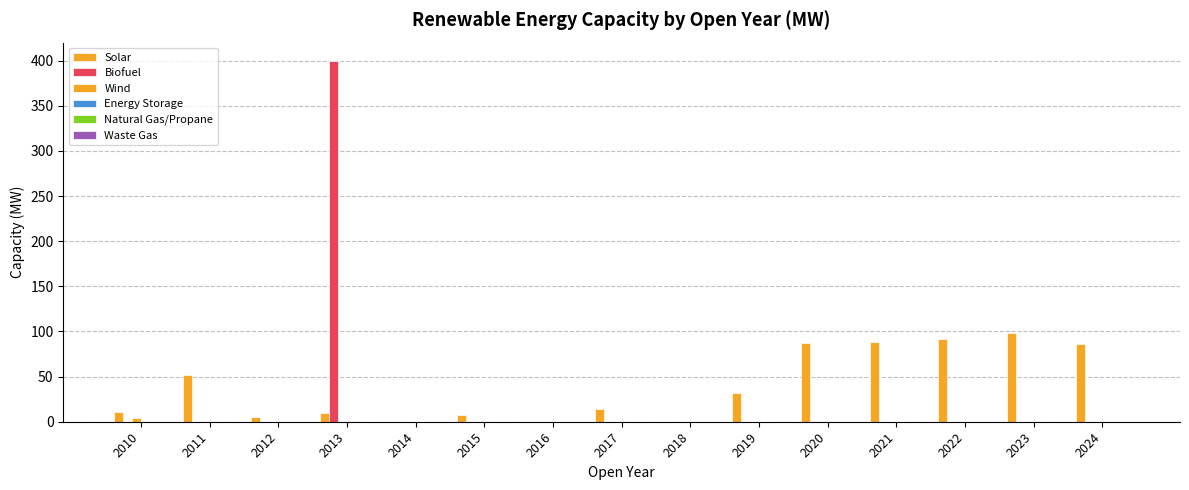

Reading left to right, extract all data points from this chart.

Solar: 2010=11.0	2011=52.1	2012=5.6	2013=10.2	2014=0.0	2015=7.6	2016=0.0	2017=14.0	2018=0.0	2019=31.7	2020=86.7	2021=88.5	2022=91.8	2023=97.8	2024=85.7
Biofuel: 2010=0.0	2011=0.0	2012=0.0	2013=400.0	2014=0.0	2015=0.0	2016=0.0	2017=0.0	2018=0.0	2019=0.0	2020=0.0	2021=0.0	2022=0.0	2023=0.0	2024=0.0
Wind: 2010=4.0	2011=0.0	2012=0.0	2013=0.0	2014=0.0	2015=0.0	2016=0.0	2017=0.0	2018=0.0	2019=0.0	2020=0.0	2021=0.0	2022=0.0	2023=0.0	2024=0.0
Energy Storage: 2010=0.0	2011=0.0	2012=0.0	2013=0.0	2014=0.0	2015=0.0	2016=0.0	2017=0.0	2018=0.0	2019=0.0	2020=0.0	2021=0.0	2022=0.0	2023=0.0	2024=0.0
Natural Gas/Propane: 2010=0.0	2011=0.0	2012=0.0	2013=0.0	2014=0.0	2015=0.0	2016=0.0	2017=0.0	2018=0.0	2019=0.0	2020=0.0	2021=0.0	2022=0.0	2023=0.0	2024=0.0
Waste Gas: 2010=0.0	2011=0.0	2012=0.0	2013=0.0	2014=0.0	2015=0.0	2016=0.0	2017=0.0	2018=0.0	2019=0.0	2020=0.0	2021=0.0	2022=0.0	2023=0.0	2024=0.0